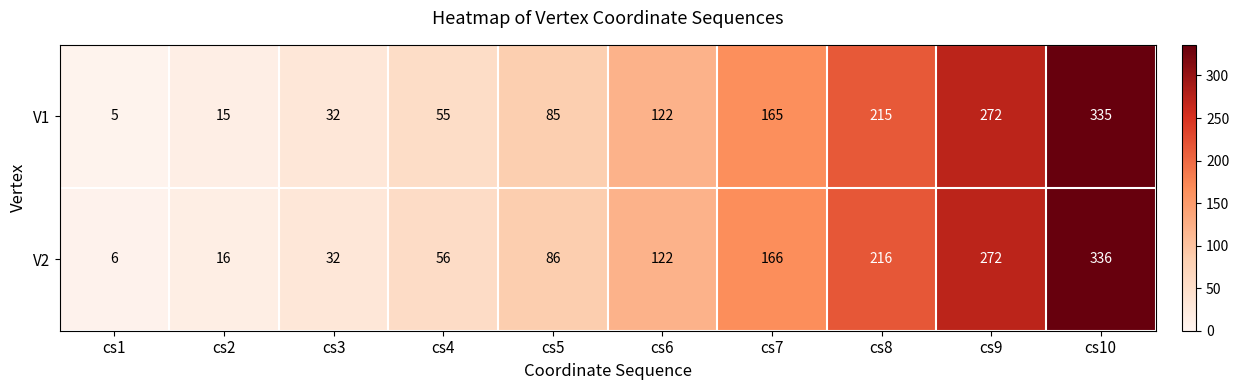

At which category is the sum across all series the highest?

cs10